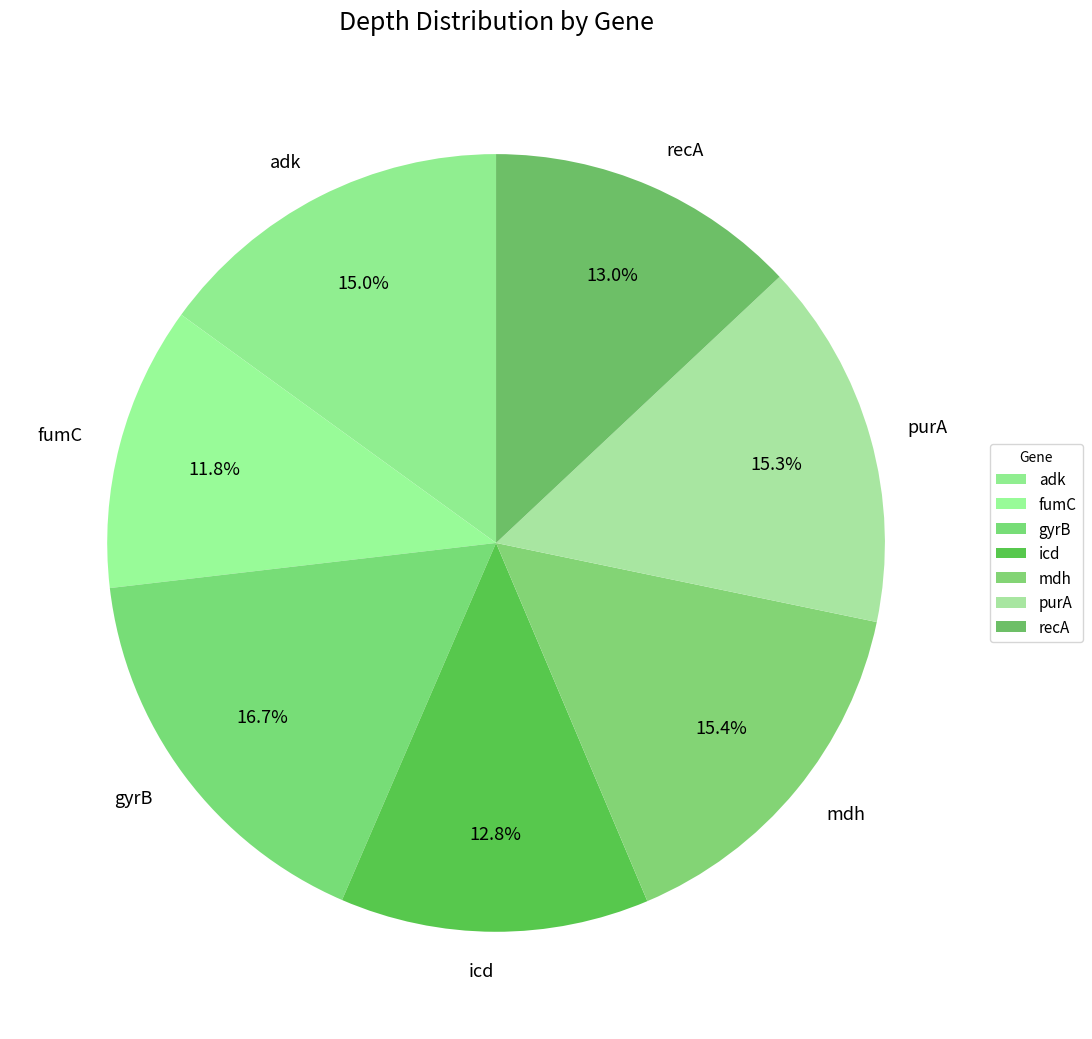

What percentage is the fumC slice, to the nearest percent?

12%